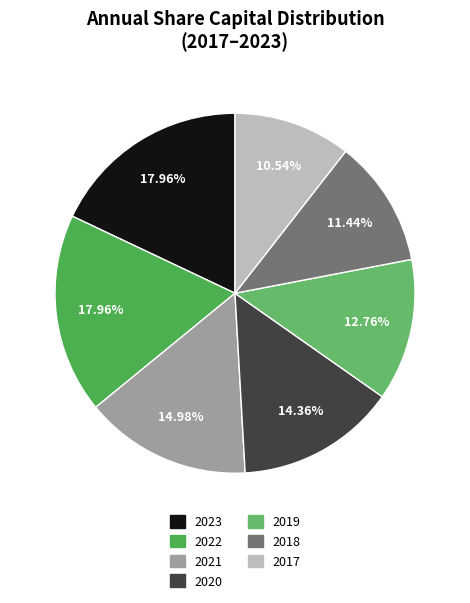

To the nearest percent, what is the difference between the 2019 and 2020 slice percentages?

2%